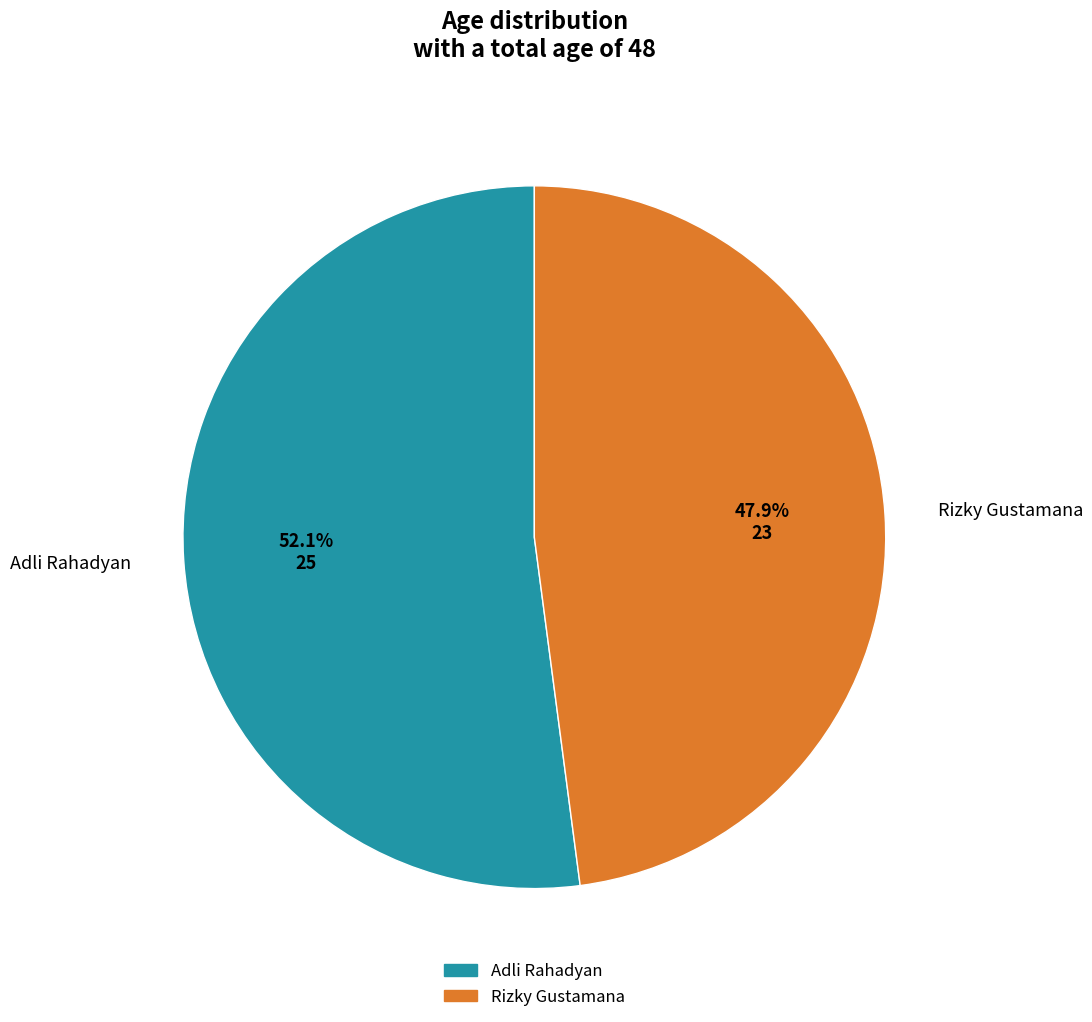

Which slice is the largest?

Adli Rahadyan